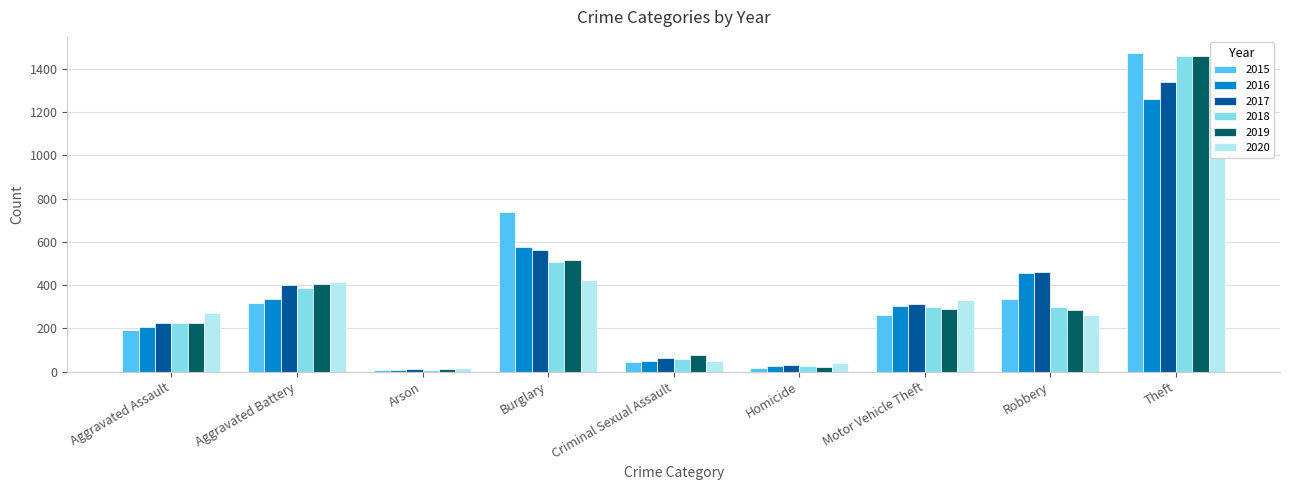

Are the bars grouped side by side (vs. stacked)?

Yes